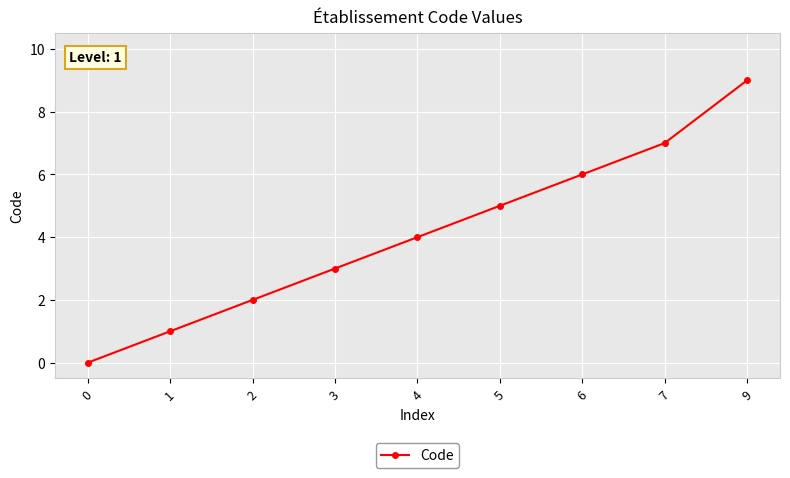

What value does the data have at 5?

5